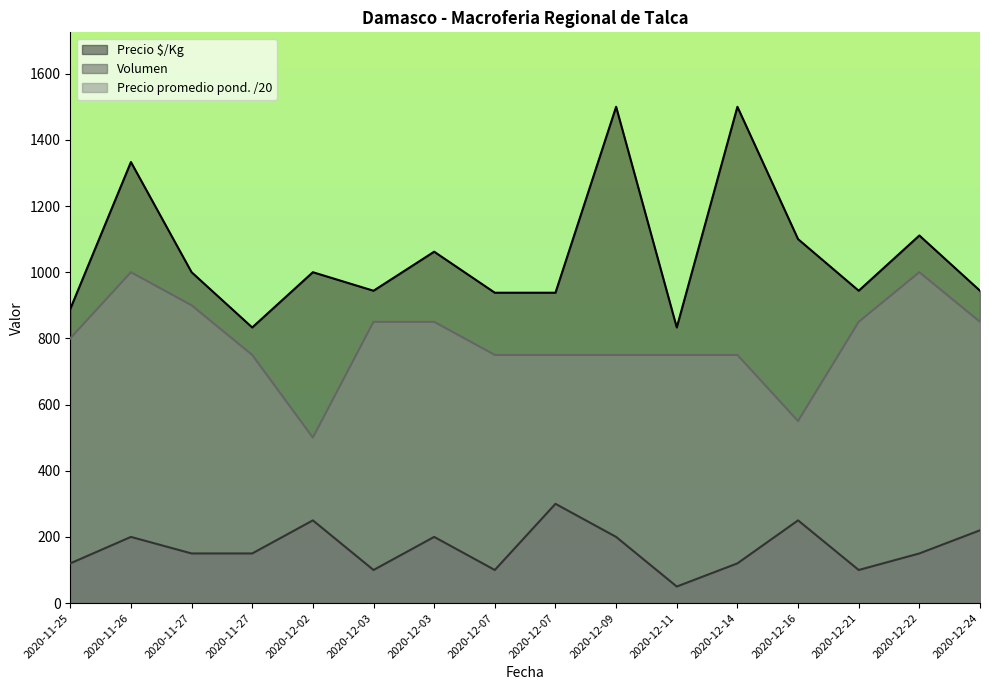

At which label does Volumen reach its minimum?

2020-12-11